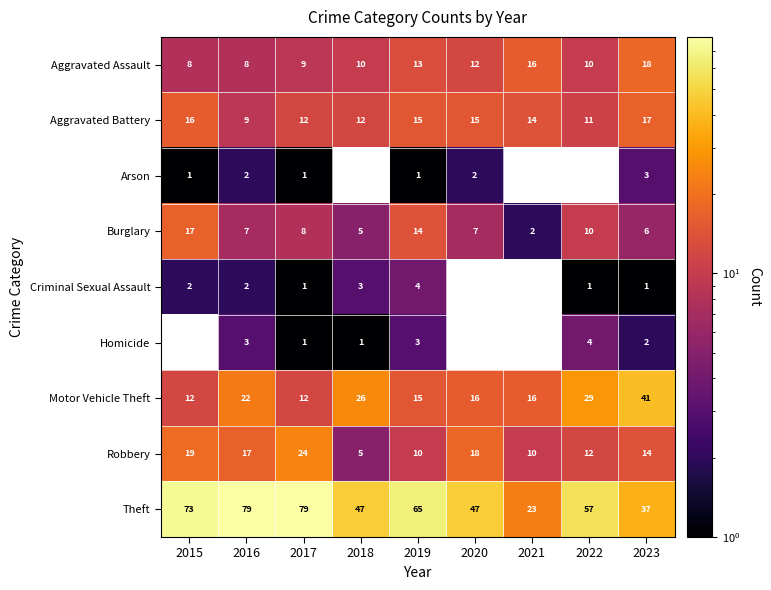

Is it true that Robbery equals 17 at 2016?

True